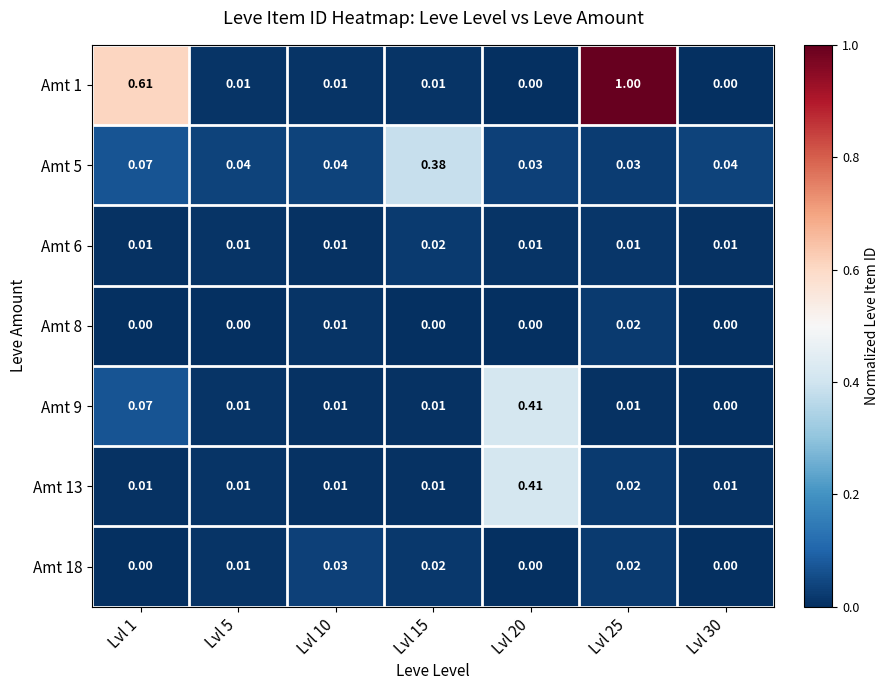

Is the value of Amt 1 at Lvl 30 greater than the value of Amt 9 at Lvl 20?

No